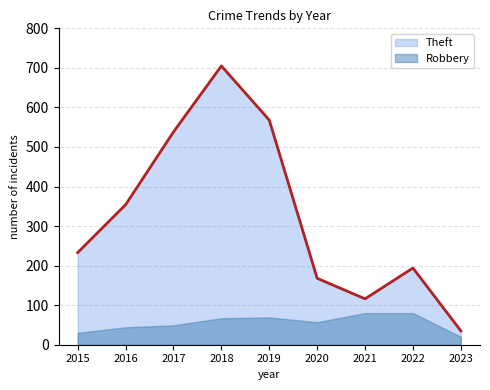

What is the difference between the values at 2023 and 2021?

81